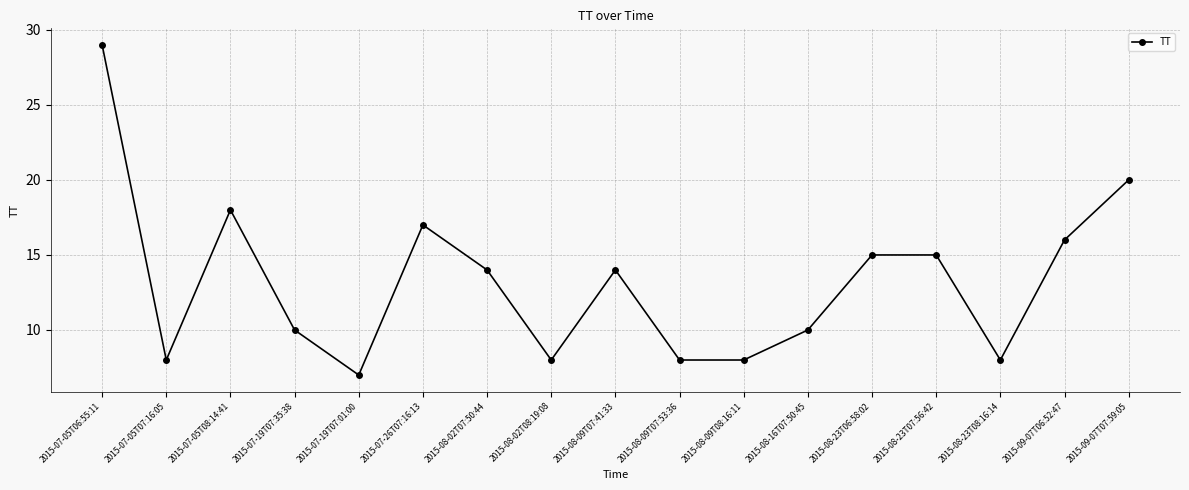

What is the value of the 14th point from the left?

15